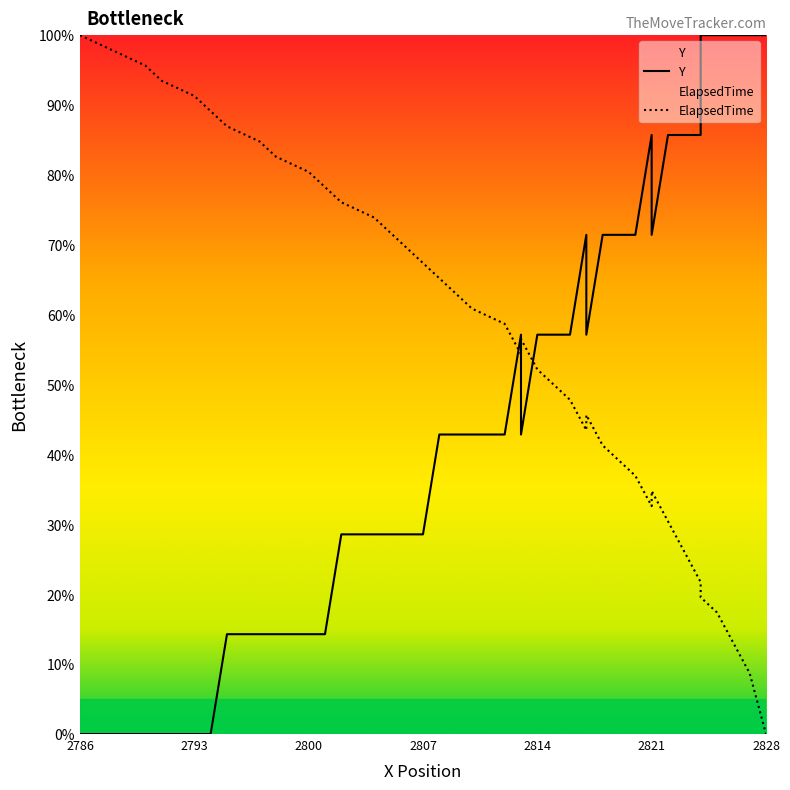

How many interior local valleys does the Y series have?

3